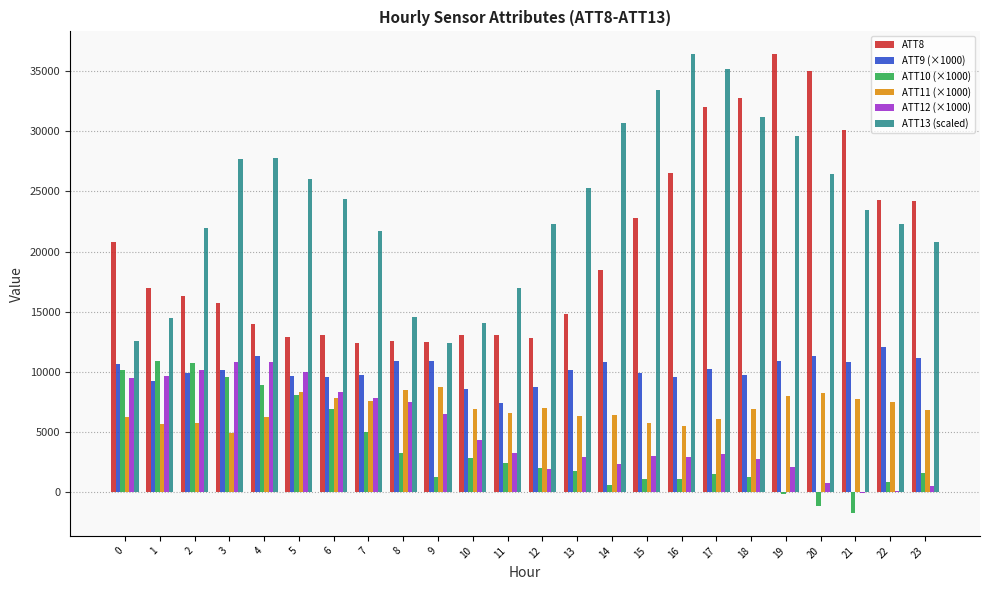

Which series has the largest total across all categories?

ATT13 (scaled)